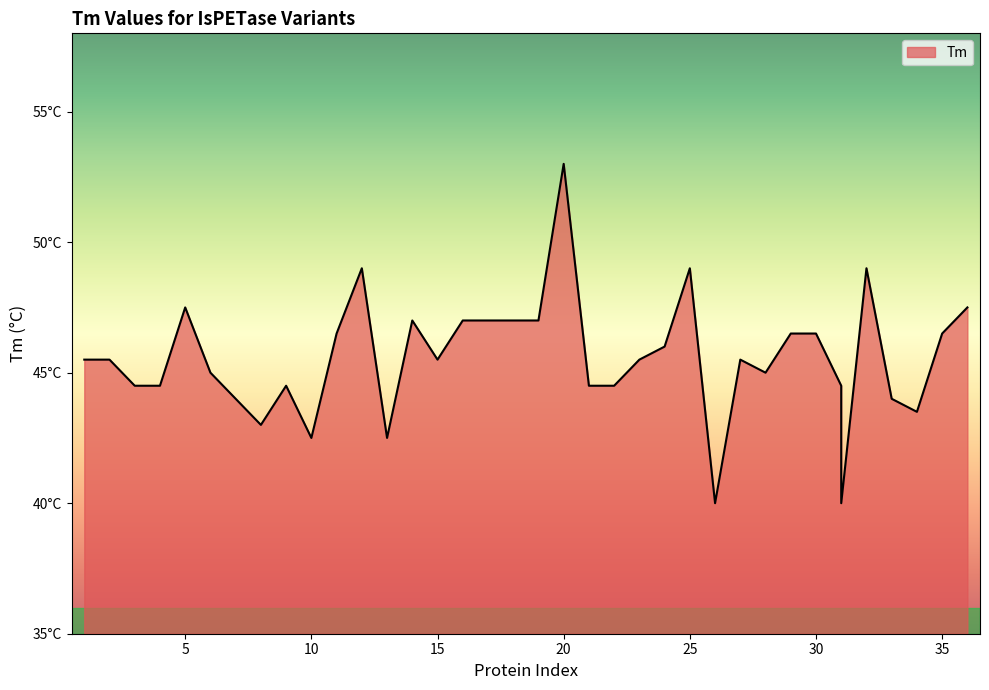

What is the difference between the values at 36 and 33?

3.5